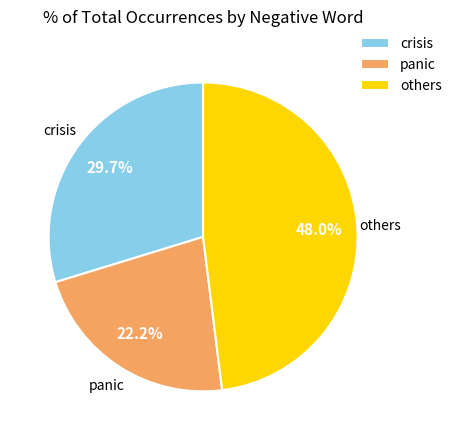

Approximately how many times larger is the value at panic compared to others?

0.5